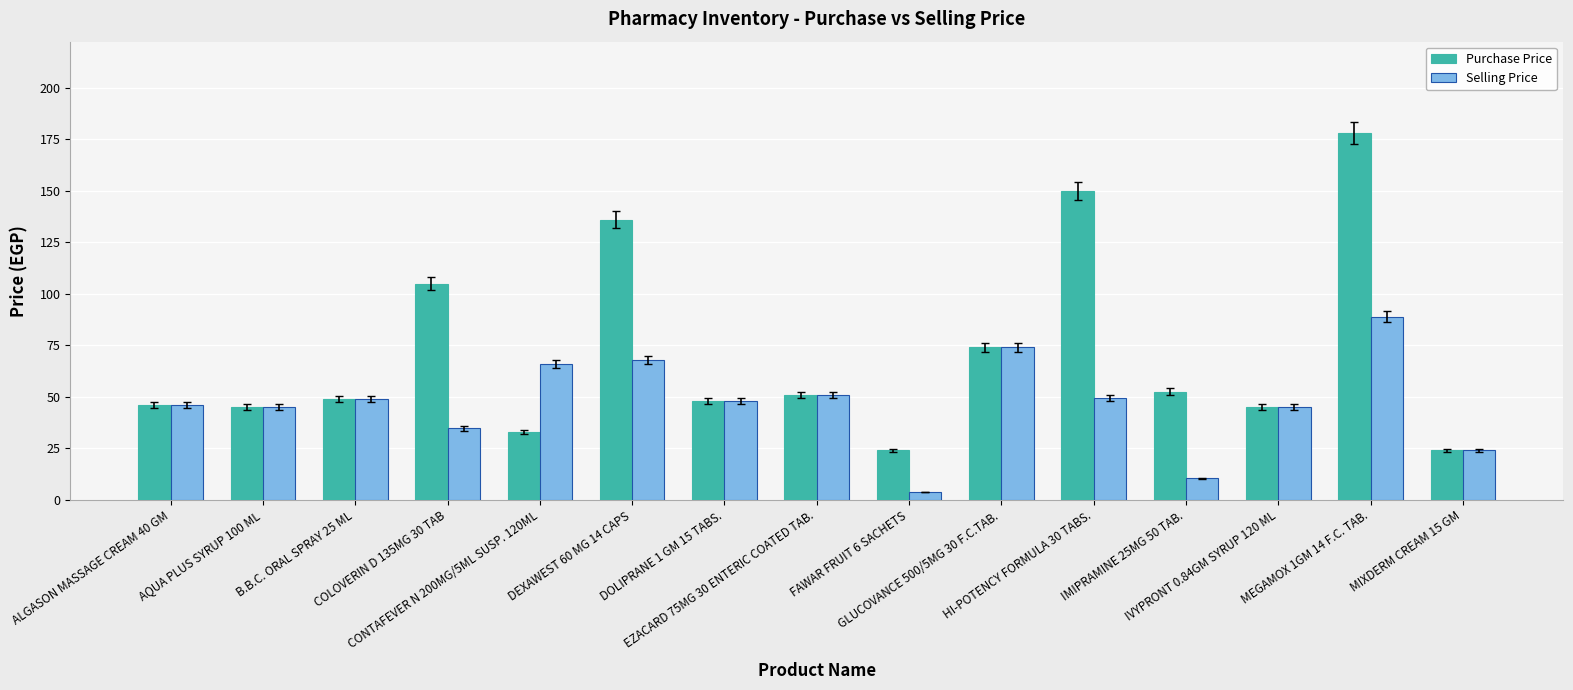

Count the number of data series in this chart.

2